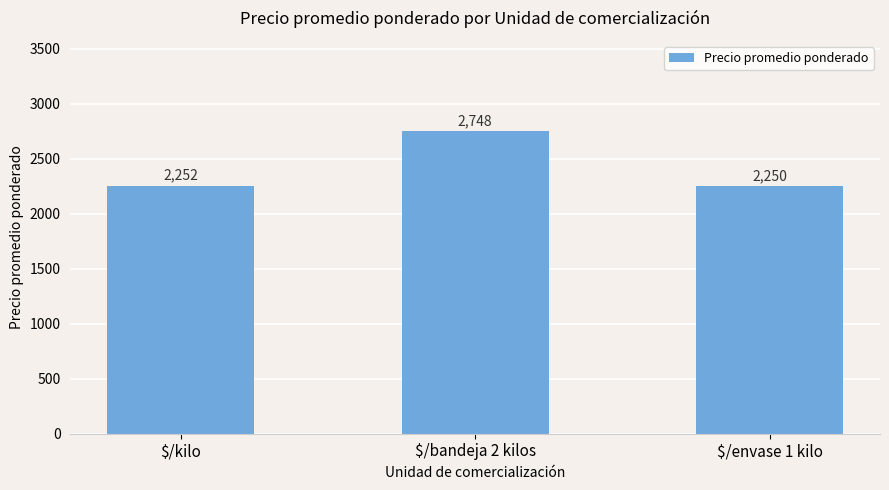

Which has a higher value, $/bandeja 2 kilos or $/kilo?

$/bandeja 2 kilos